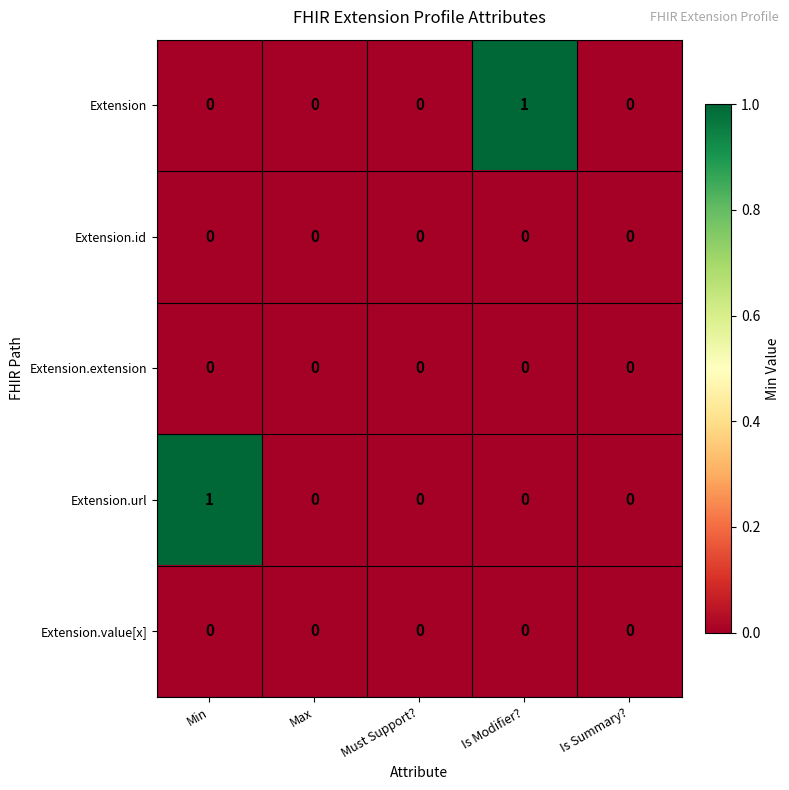

Is it true that Extension.url equals 1 at Max?

False